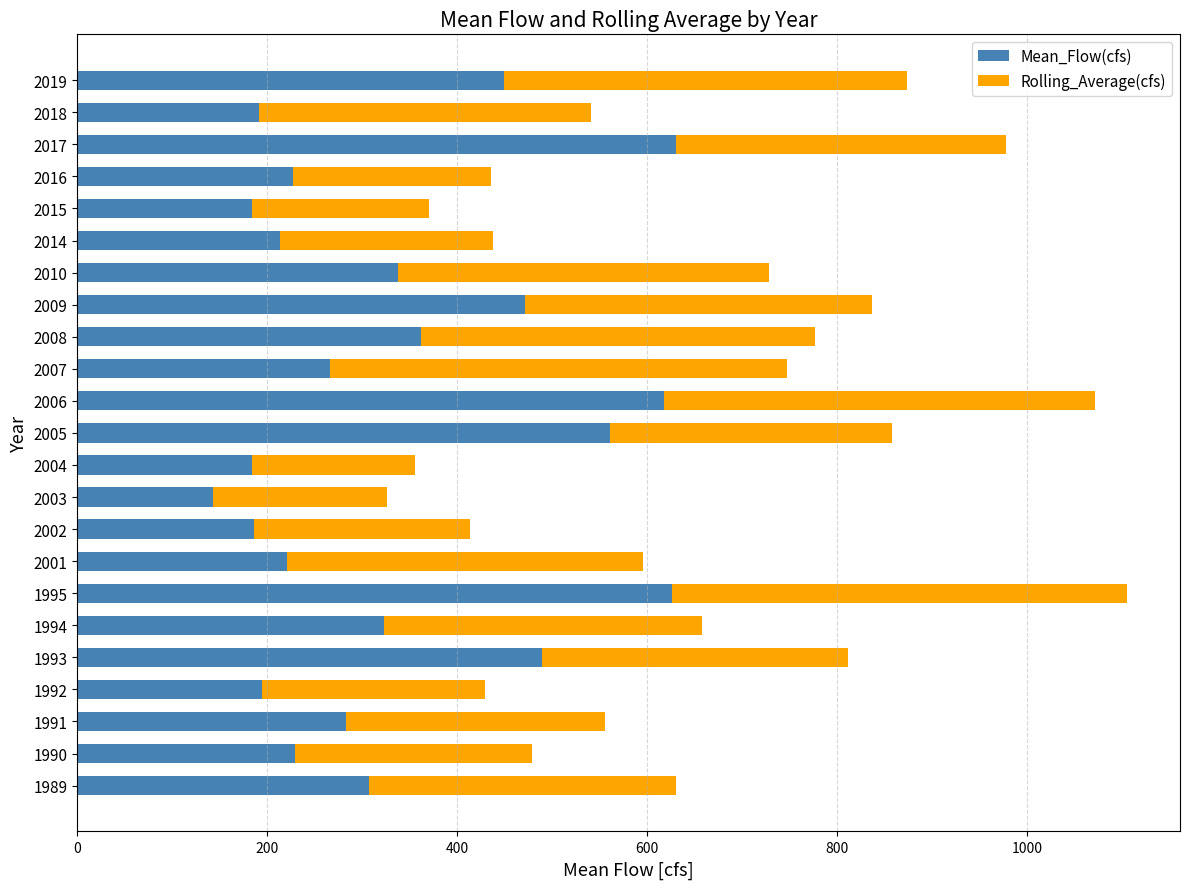

What is the sum of the Mean_Flow(cfs) values at 2001 and 1995?

847.3